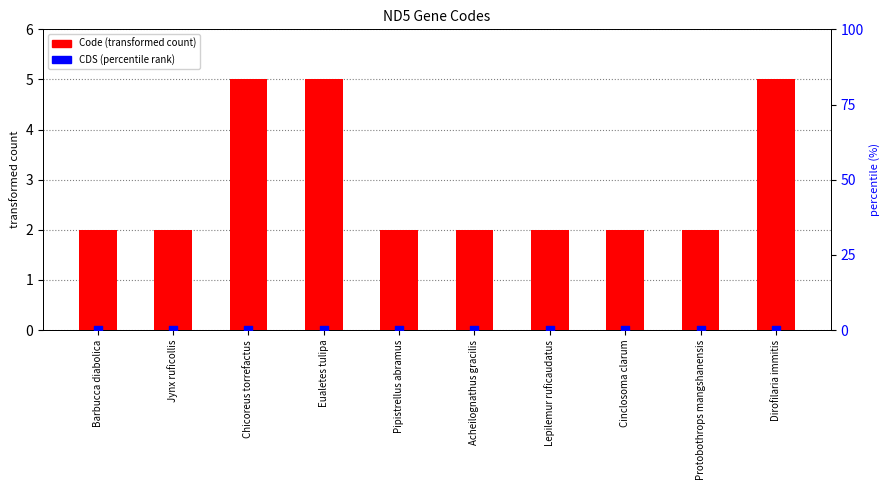

What are all the series names shown in the legend?

Code, CDS